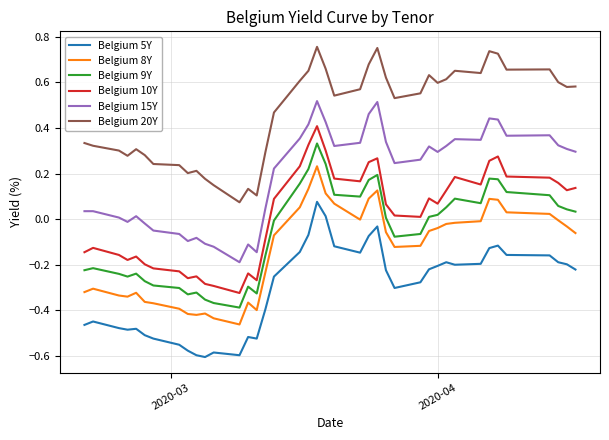

List the series in order of their peak value, lowest first.

Belgium 5Y, Belgium 8Y, Belgium 9Y, Belgium 10Y, Belgium 15Y, Belgium 20Y